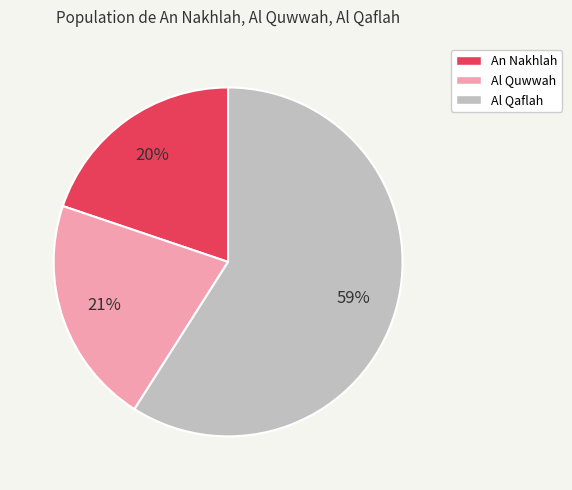

Is the sum of Al Quwwah and Al Qaflah greater than half?

Yes